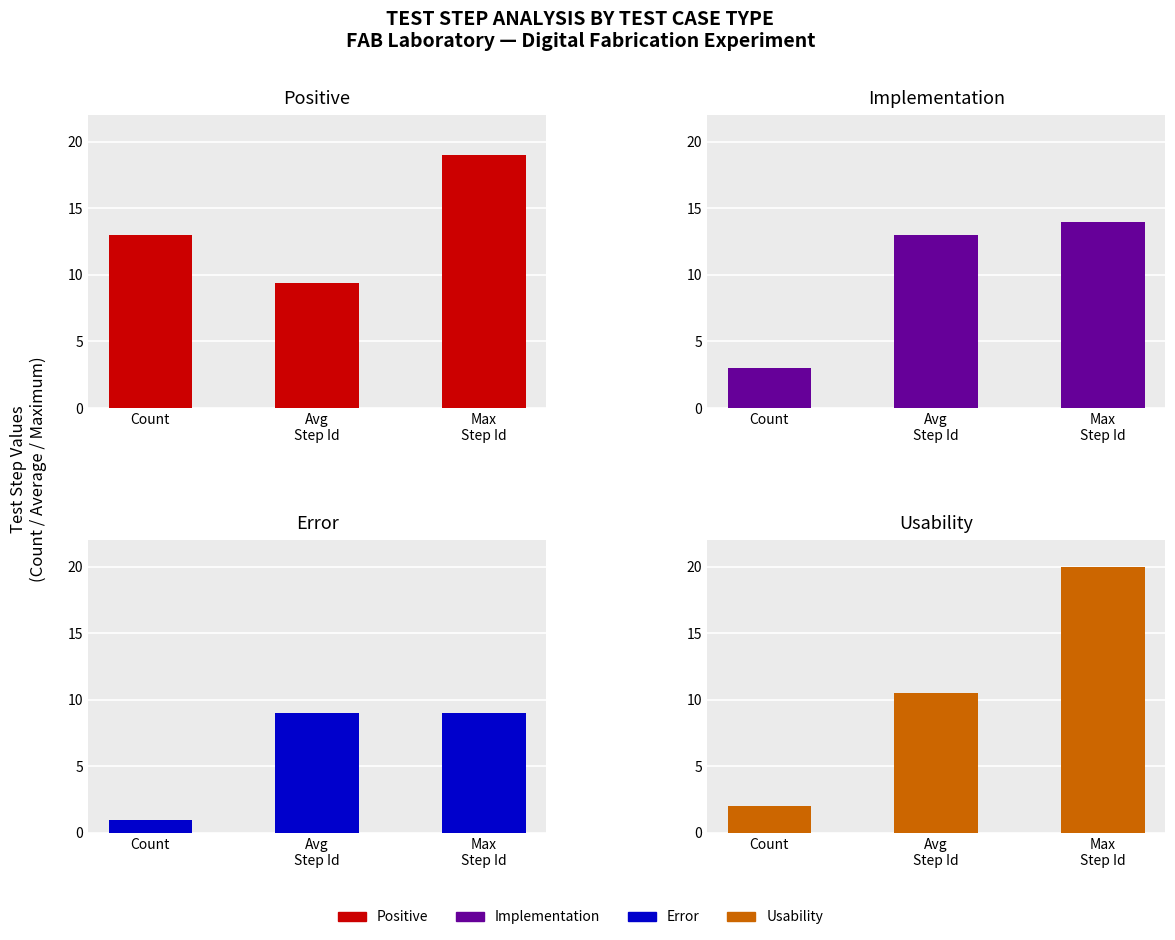

Reading left to right, list all the values displayed in this chart.

Positive: 13.0	9.4	19.0
Implementation: 3.0	13.0	14.0
Error: 1.0	9.0	9.0
Usability: 2.0	10.5	20.0